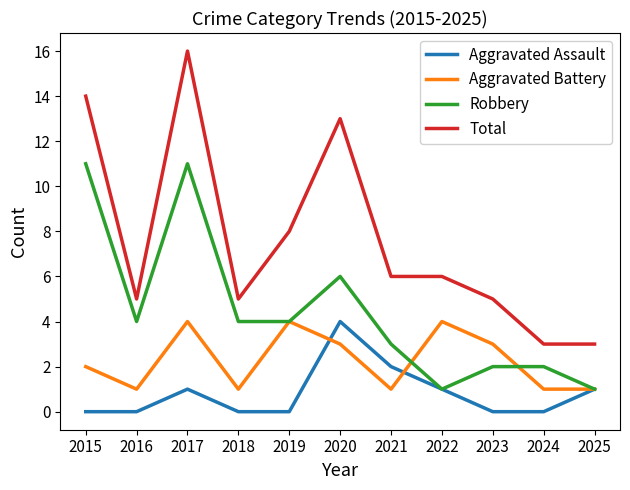

What is the lowest value of the Robbery series?

1